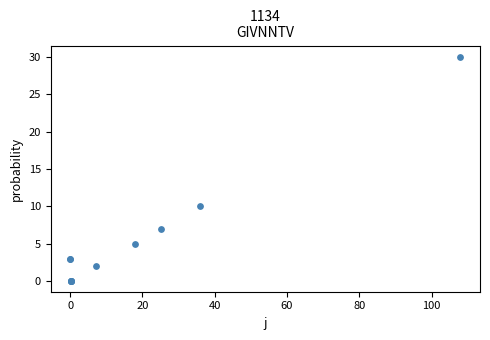

What Y value in the scatter plot is closest to 15?

10.0